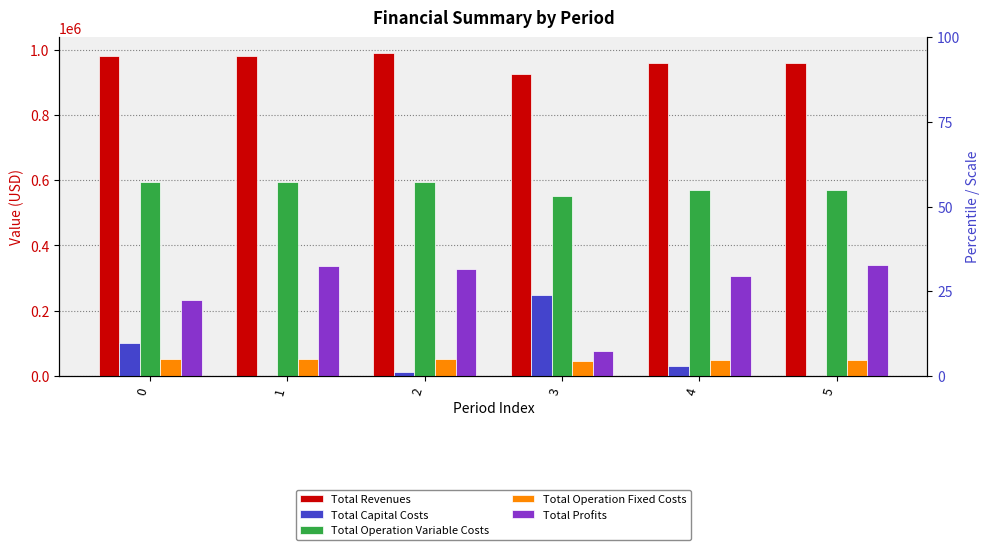

Does the chart contain stacked bars?

No